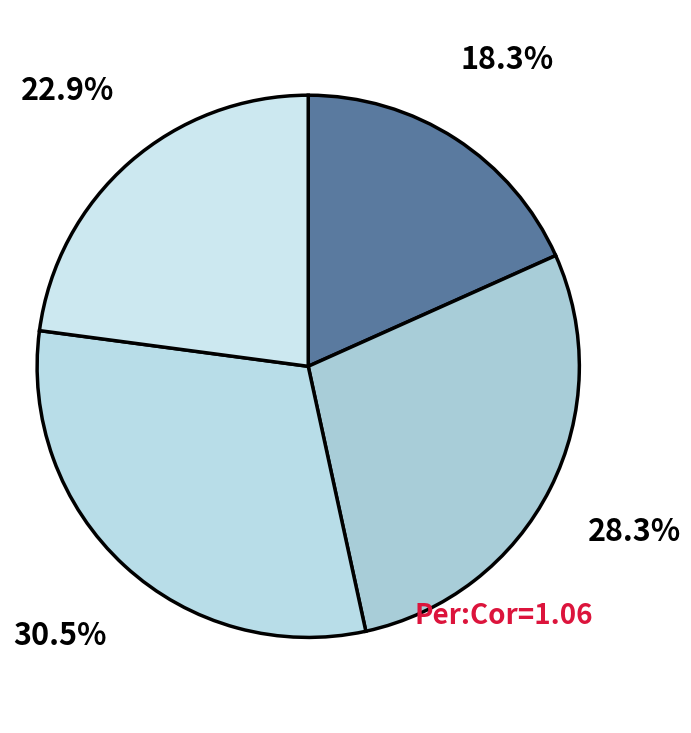

How many slices are in this pie chart?

4